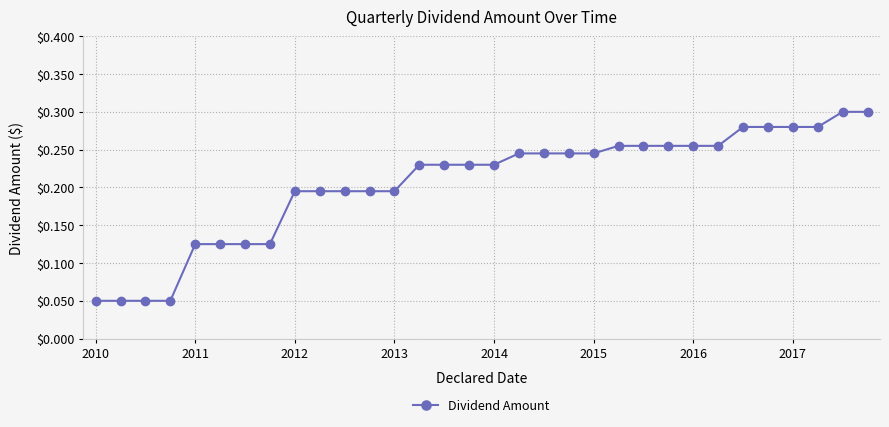

How many values are between 0 and 1?

32